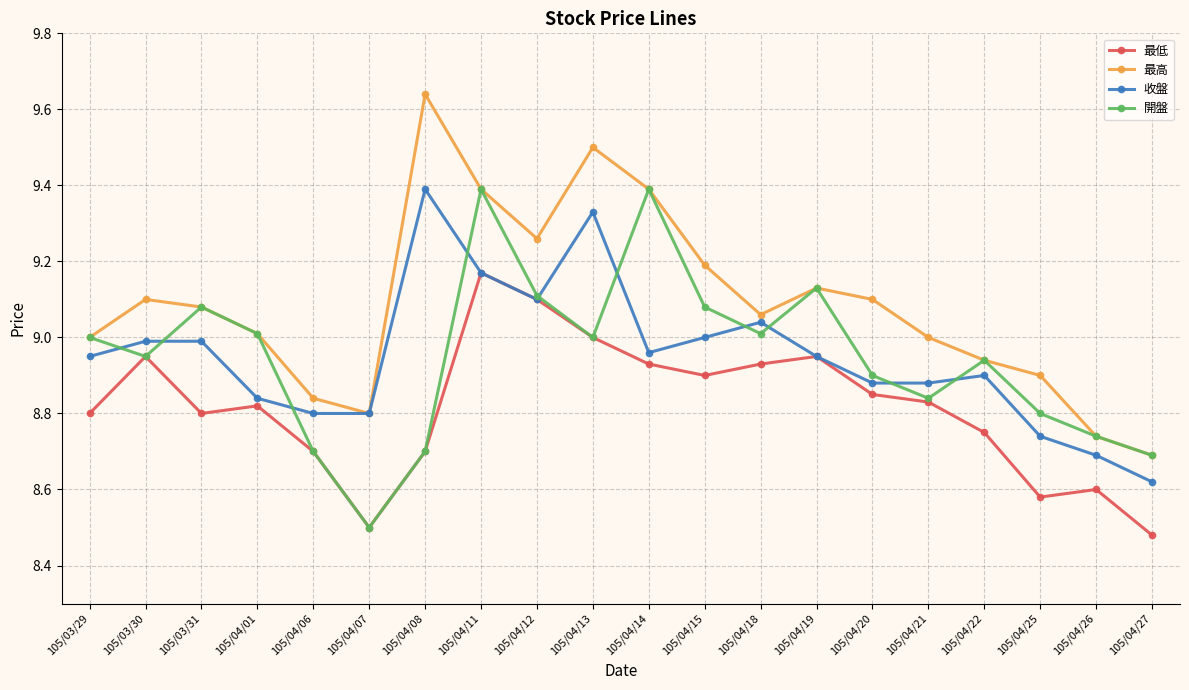

At which category is the sum across all series the highest?

105/04/11